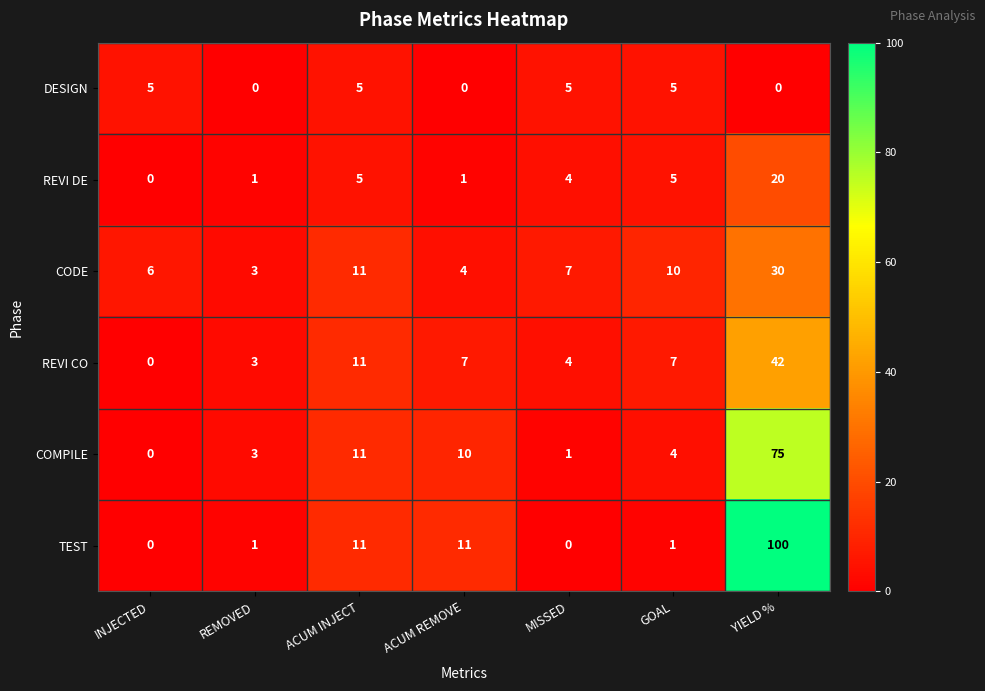

List the series in order of their peak value, highest first.

TEST, COMPILE, REVI CO, CODE, REVI DE, DESIGN